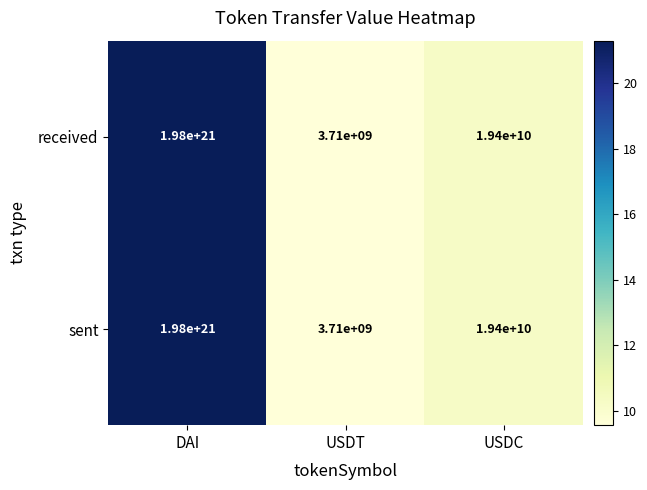

At which category is the sum across all series the highest?

DAI